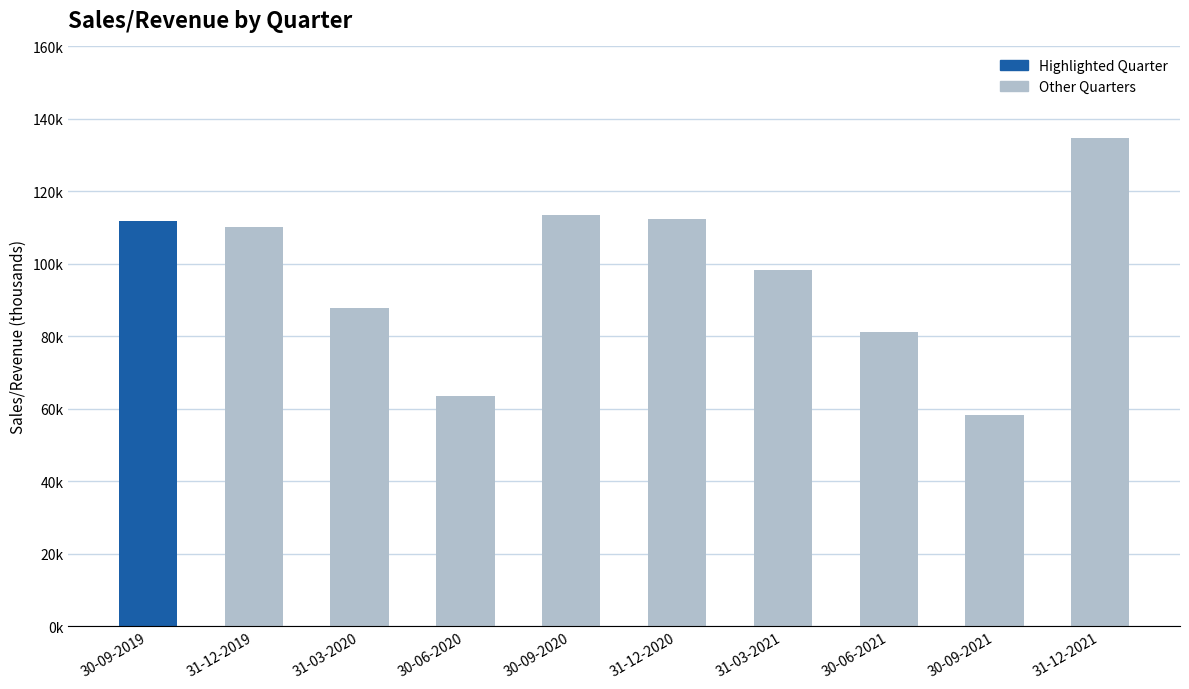

Does the chart contain any negative values?

No